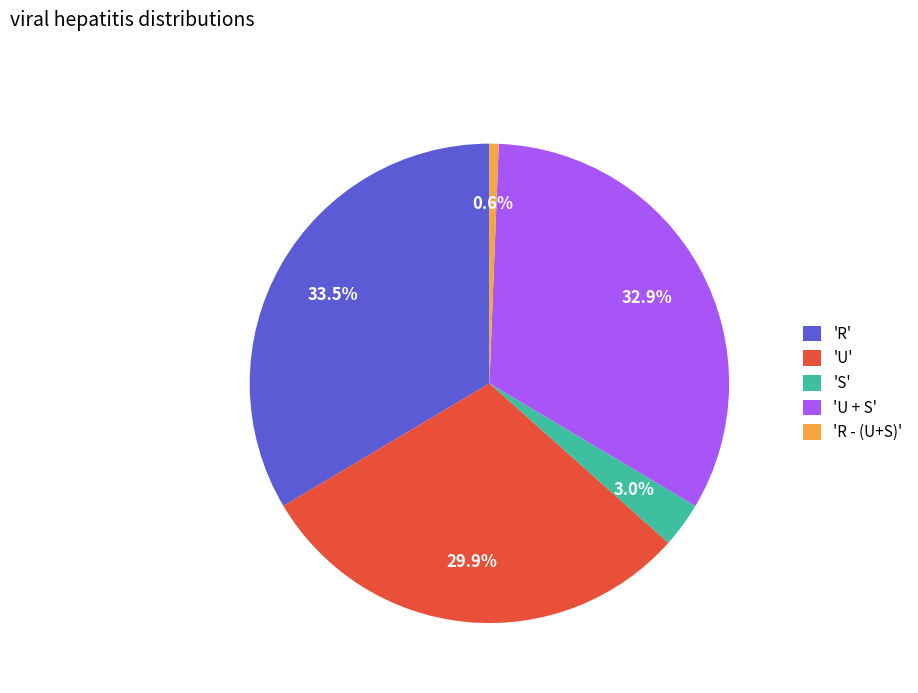

How many slices are in this pie chart?

5